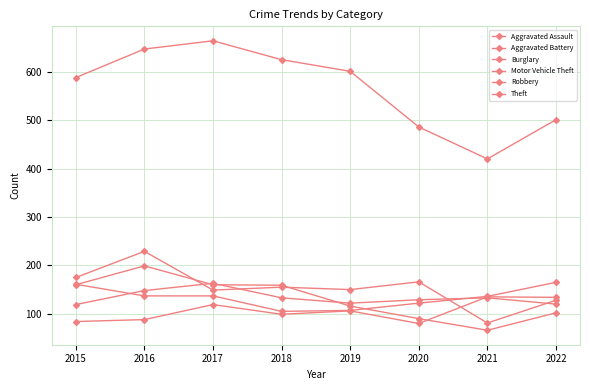

Reading right to left, transcribe all the data shown in this chart.

Aggravated Assault: 2022=134	2021=135	2020=80	2019=106	2018=99	2017=119	2016=88	2015=84
Aggravated Battery: 2022=120	2021=133	2020=129	2019=122	2018=133	2017=163	2016=148	2015=119
Burglary: 2022=128	2021=81	2020=166	2019=150	2018=155	2017=149	2016=229	2015=175
Motor Vehicle Theft: 2022=165	2021=136	2020=122	2019=107	2018=105	2017=137	2016=137	2015=161
Robbery: 2022=102	2021=66	2020=90	2019=116	2018=159	2017=160	2016=199	2015=160
Theft: 2022=501	2021=420	2020=486	2019=601	2018=625	2017=664	2016=647	2015=588